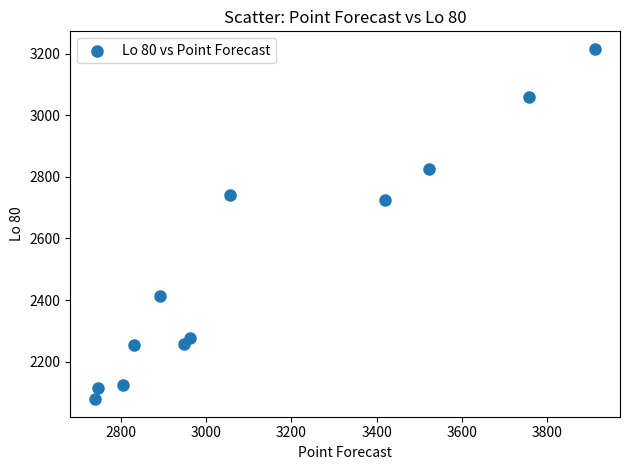

What Y value in the scatter plot is closest to 2646?

2724.7